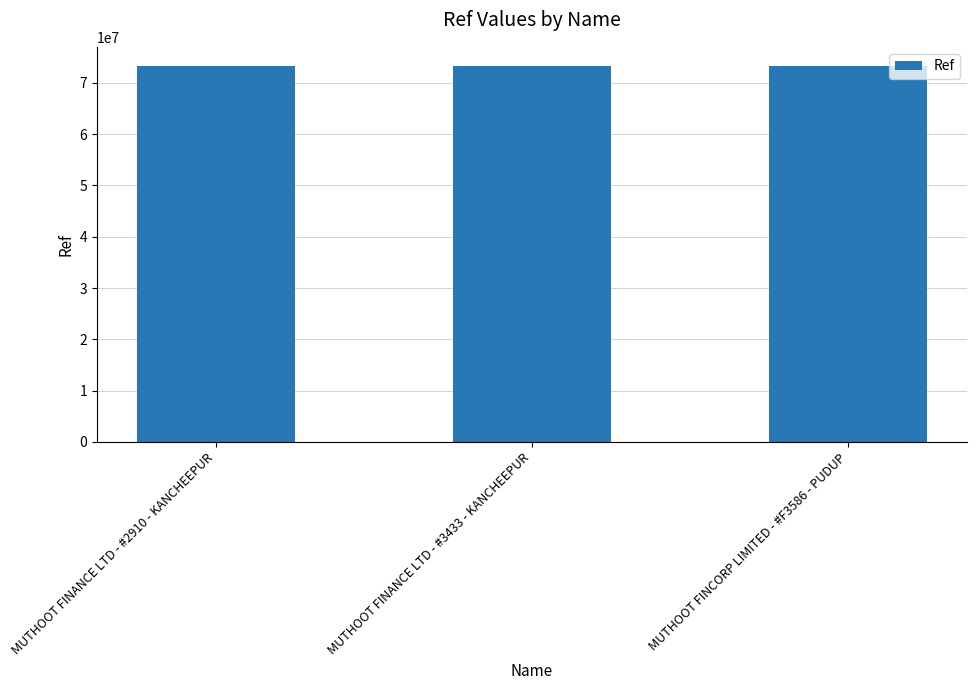

What is the greatest value displayed?

73331544